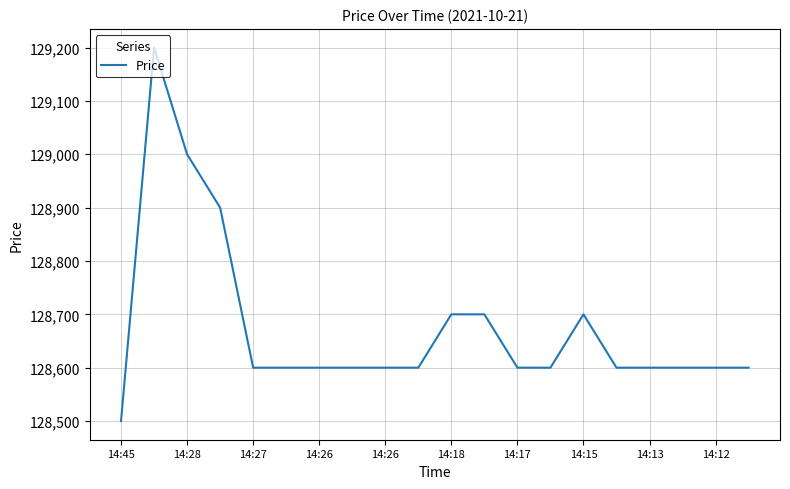

What is the minimum value shown in the chart?

128500